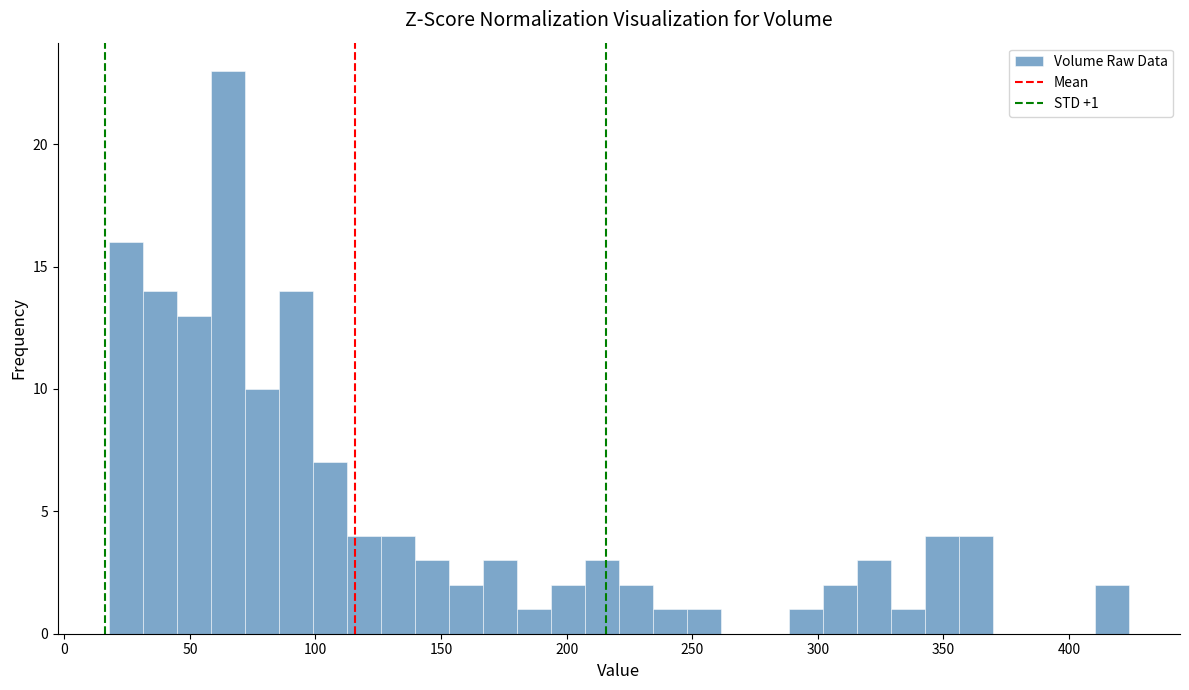

Around what value on the x-axis is the tallest bar? Give the approximate position of its centre, as read against the axis.

65